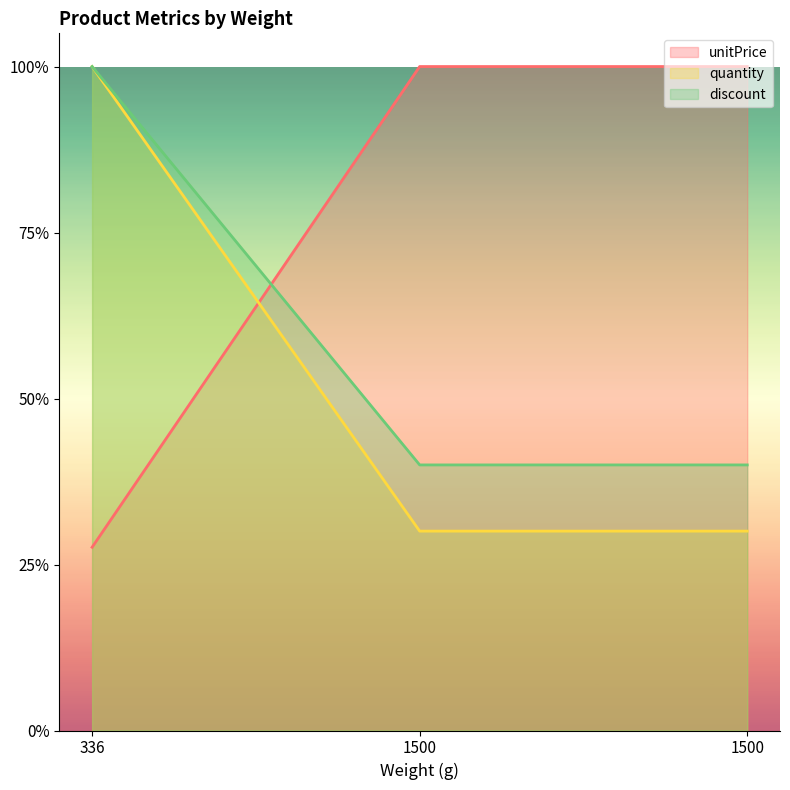

What is the sum of all discount values?

1.8